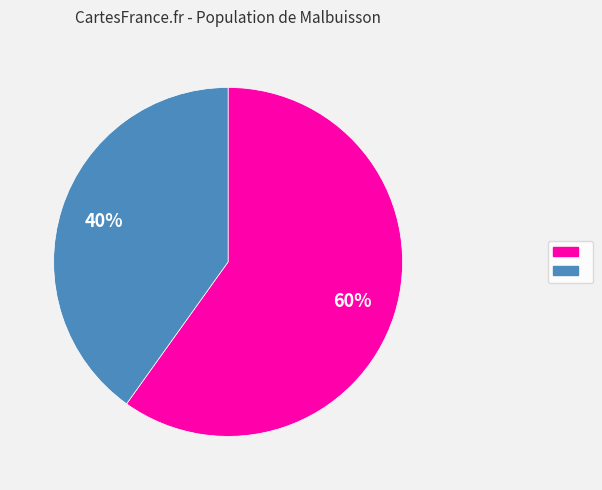

To the nearest percent, what is the difference between the largest and smallest slice percentages?

20%